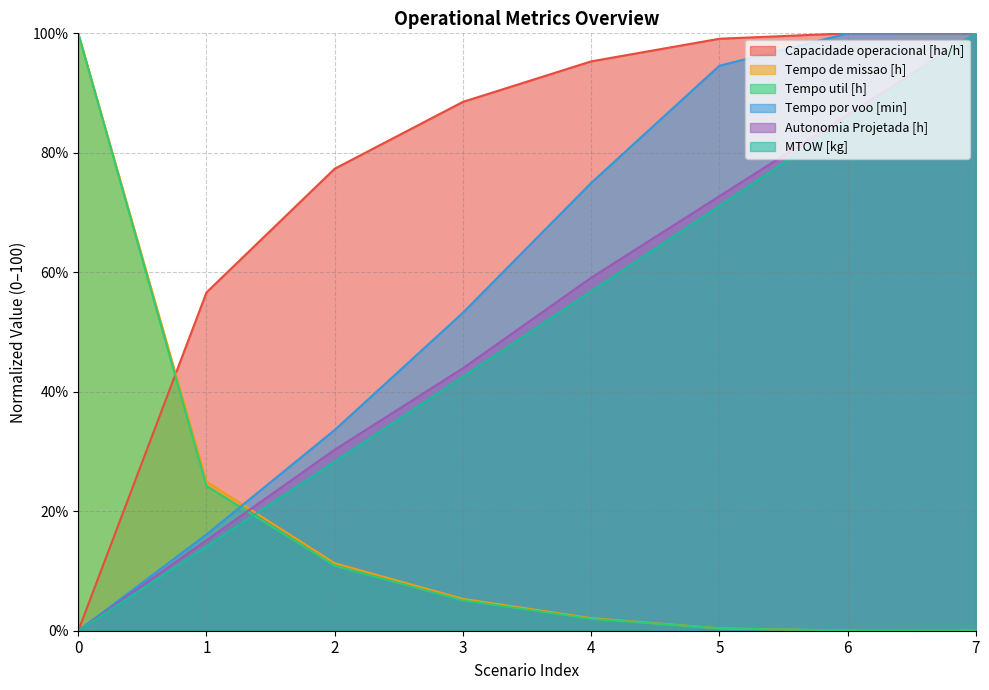

Rank the series by their maximum value, from lowest to highest.

Capacidade operacional [ha/h], Tempo de missao [h], Tempo util [h], Tempo por voo [min], Autonomia Projetada [h], MTOW [kg]